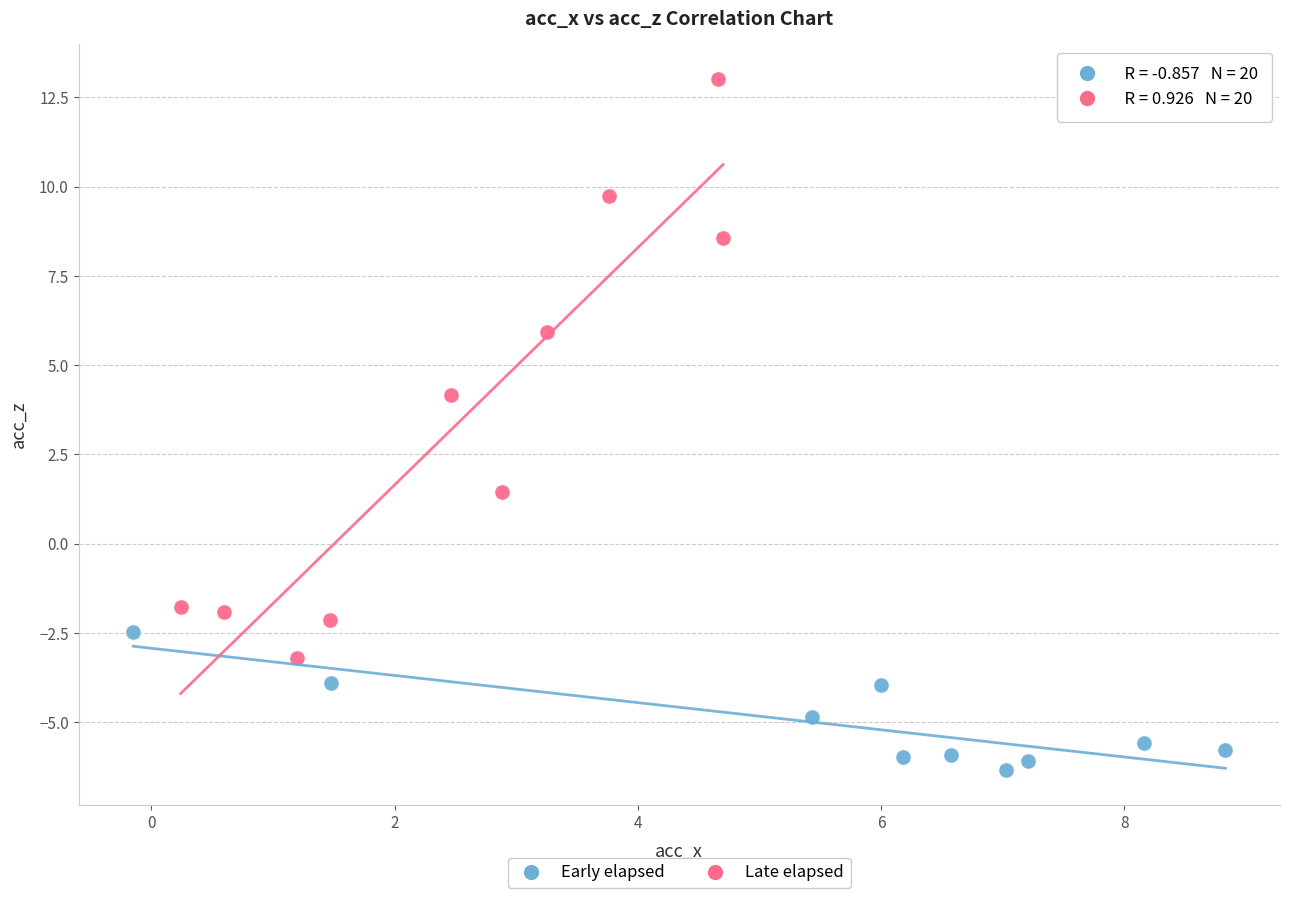

Which series reaches the minimum Y coordinate?

Early elapsed